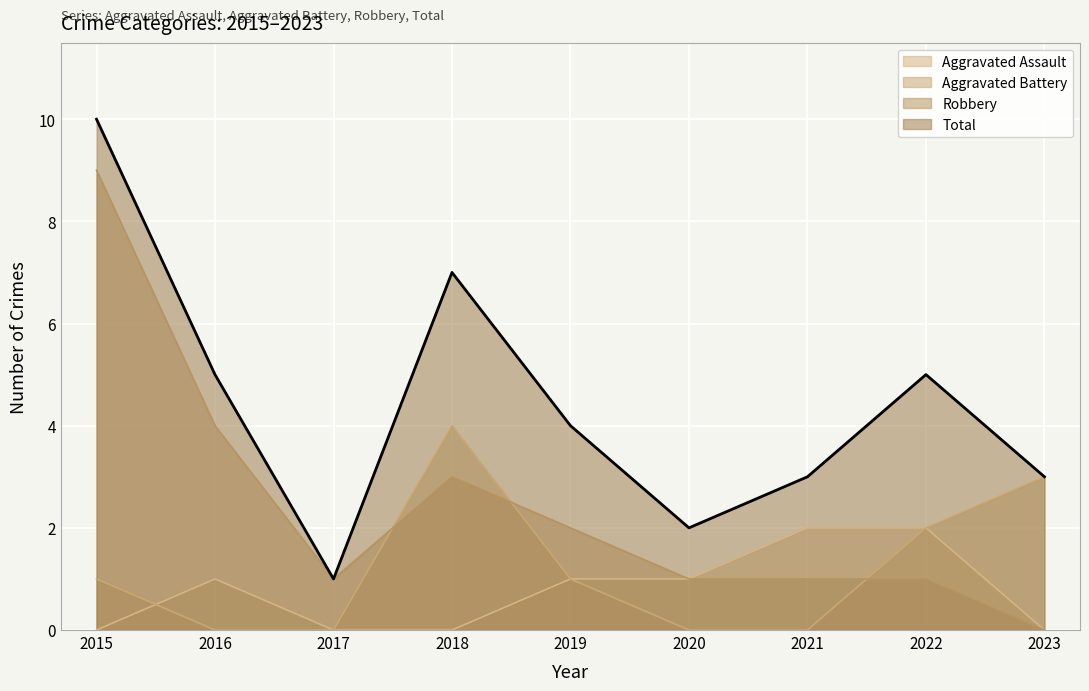

True or false: Robbery and Aggravated Assault intersect in this chart.

False